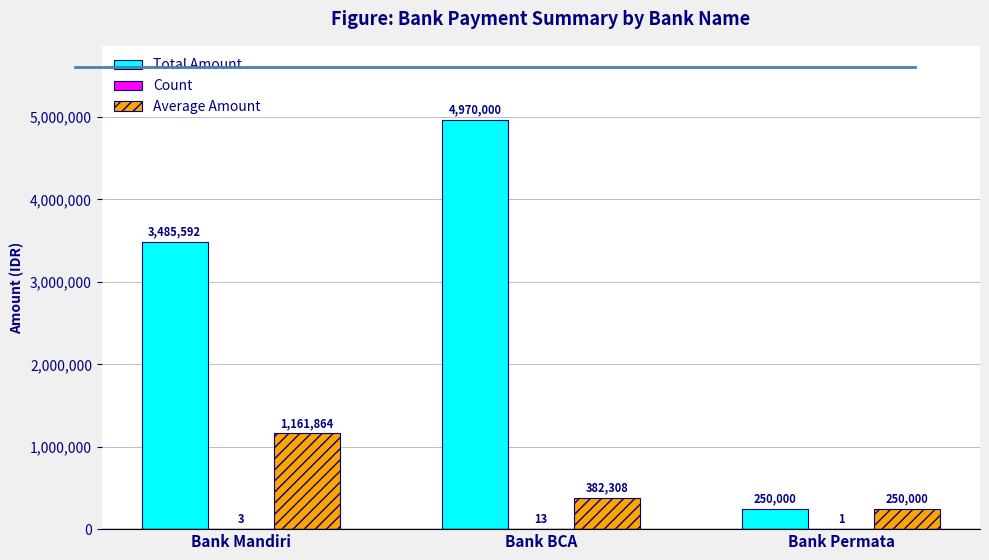

True or false: Average Amount has a value of 250000 at Bank Permata.

True